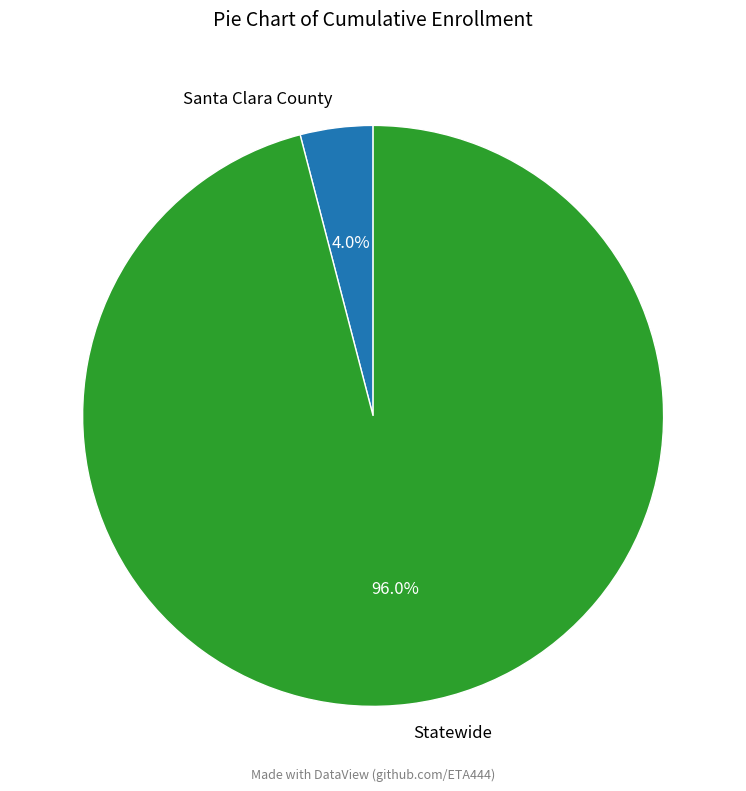

To the nearest percent, what portion does Santa Clara County represent?

4%